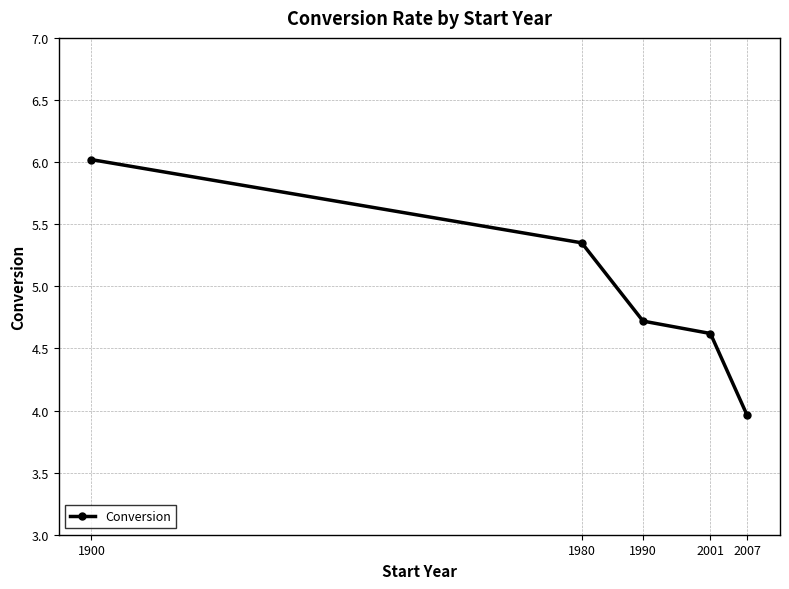

True or false: the data has more than 0 interior local peaks.

False